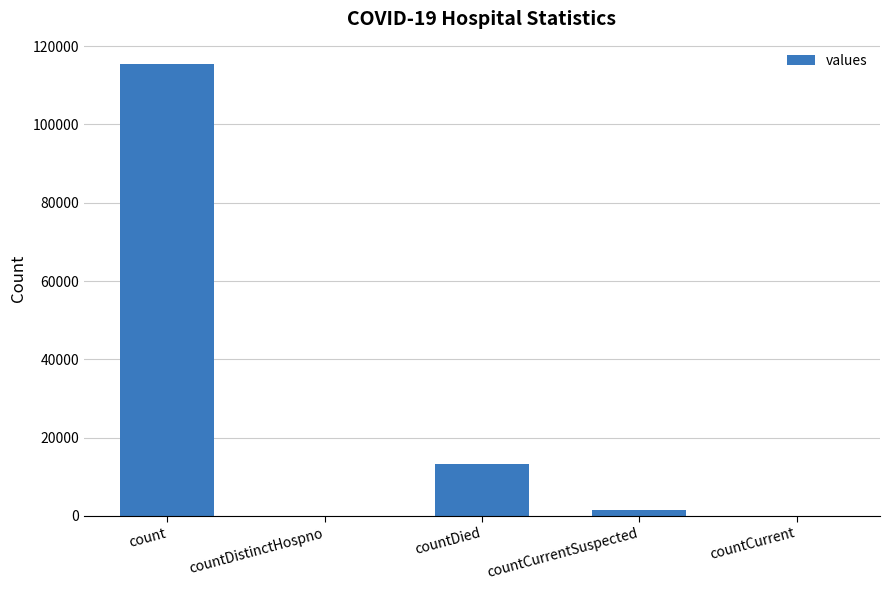

What is the greatest value displayed?

115379